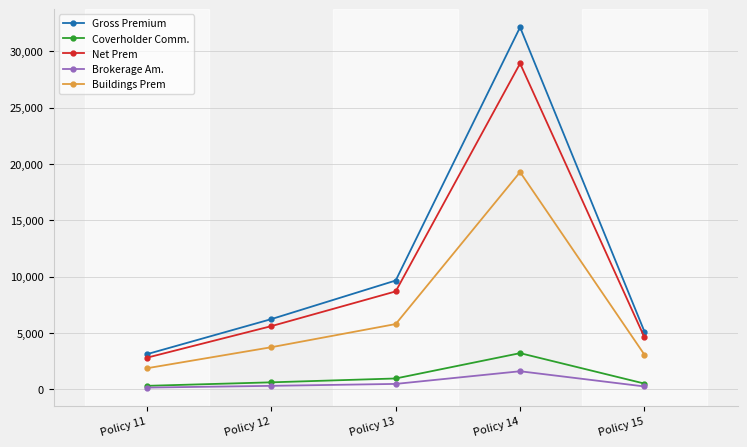

What are all the series names shown in the legend?

Gross Premium, Coverholder Comm., Net Prem, Brokerage Am., Buildings Prem